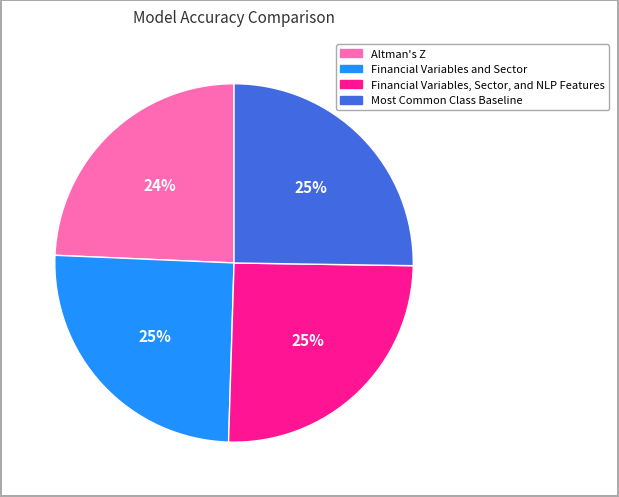

Does Financial Variables, Sector, and NLP Features account for over 50% of the chart?

No